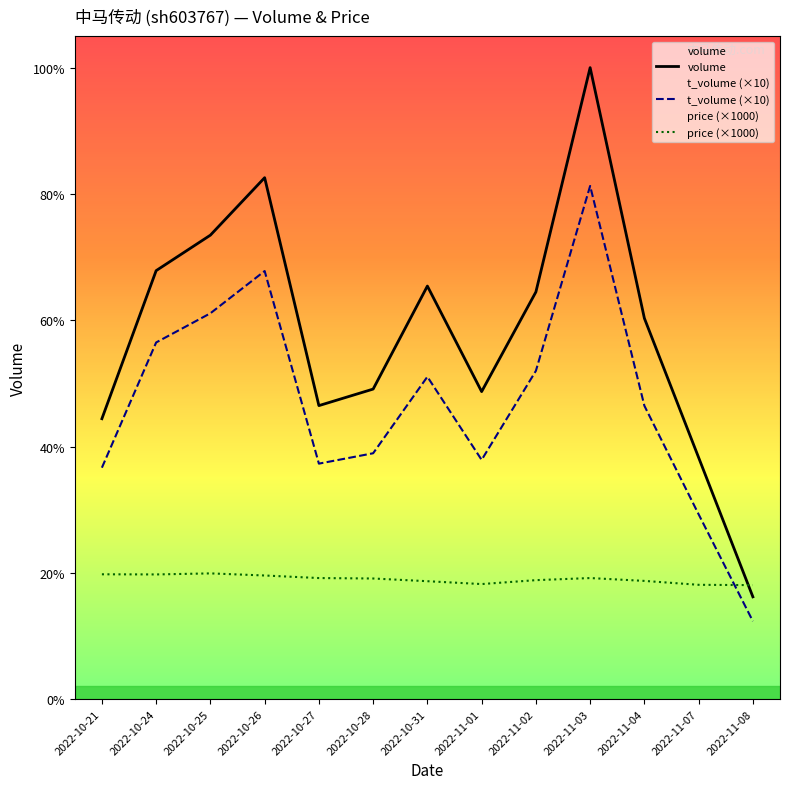

Which series has the widest spread of values?

volume